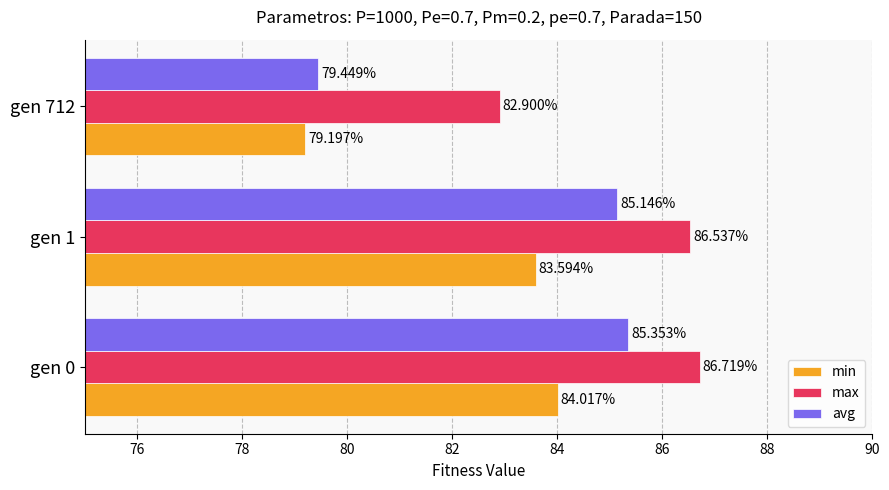

What is the total value across all series at gen 1?

255.3